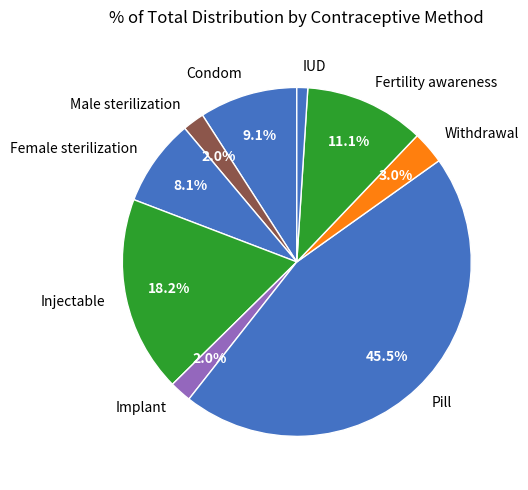

Does Male sterilization represent more than half of the total?

No